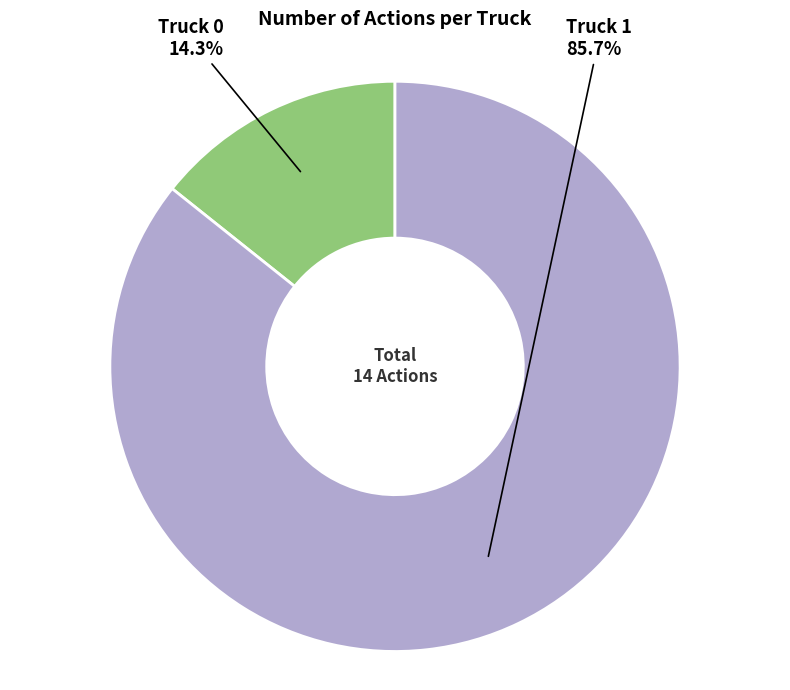

Is there any slice that represents more than half of the pie?

Yes